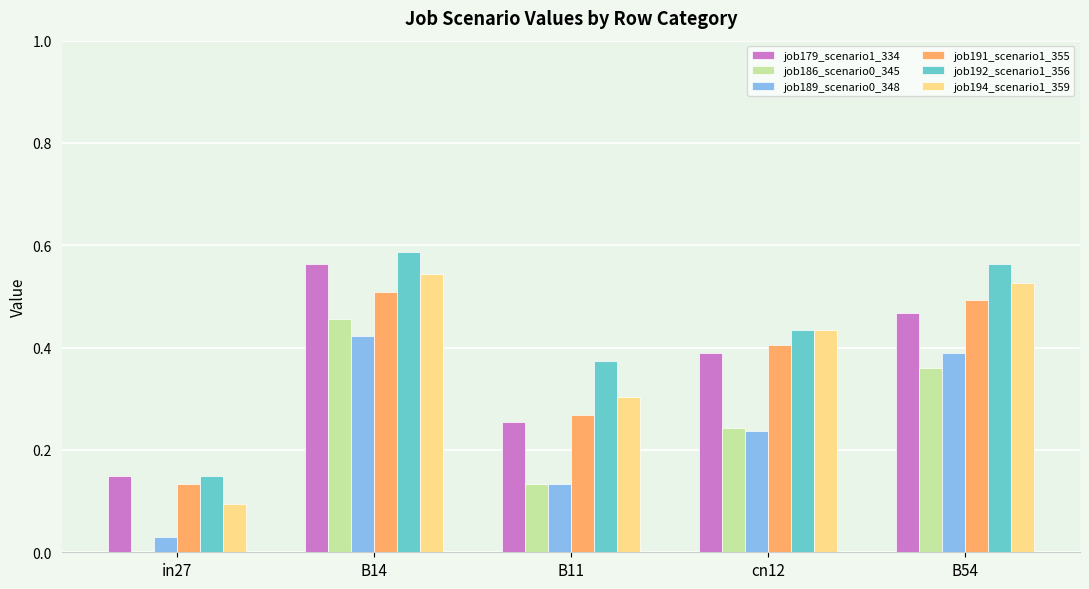

At which label does job179_scenario1_334 reach its peak?

B14